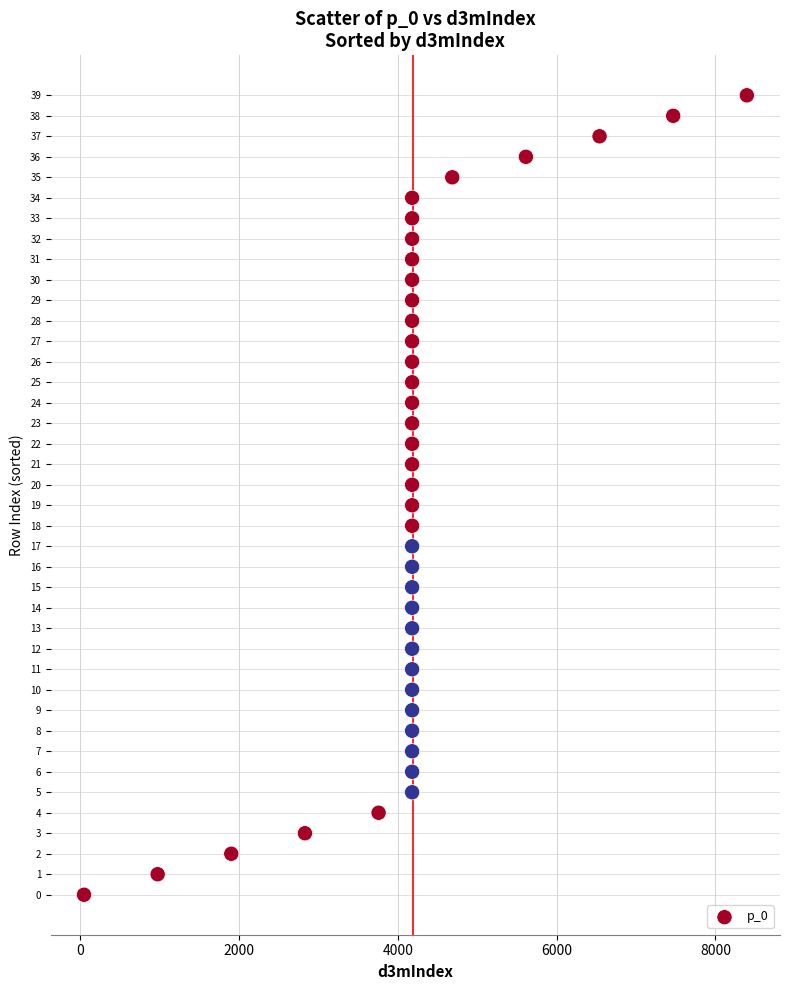

What is the range of Y values (max minus min)?

39